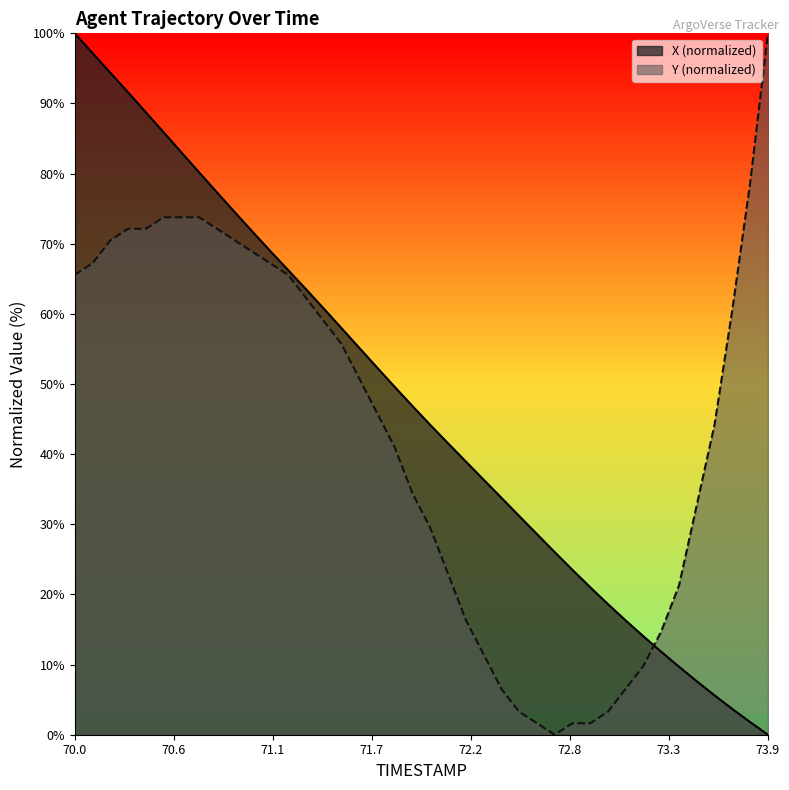

At 73.5, list the series in order from largest to smallest.

Y, X